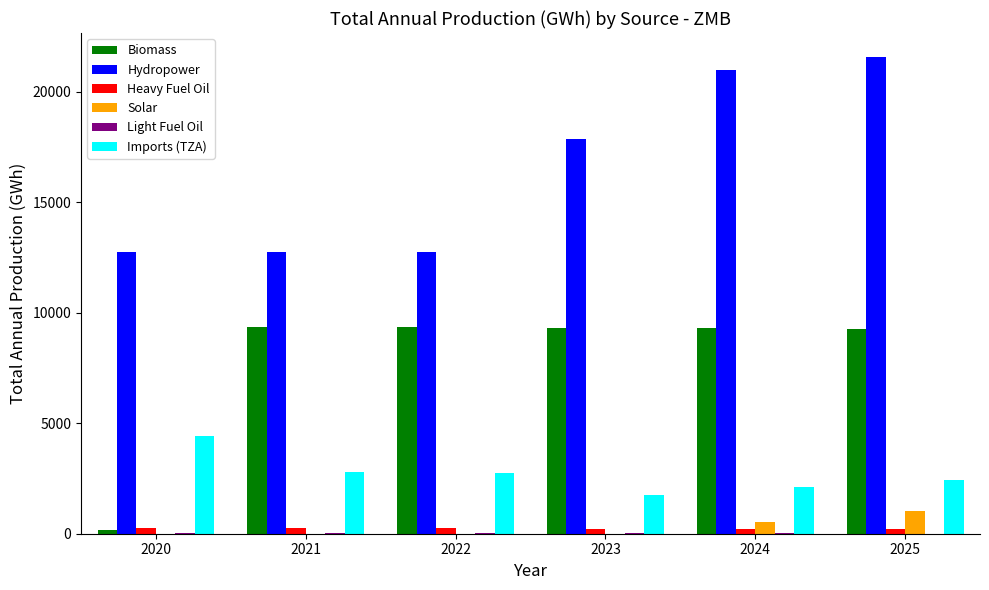

What is the average value of the Solar series?

262.4